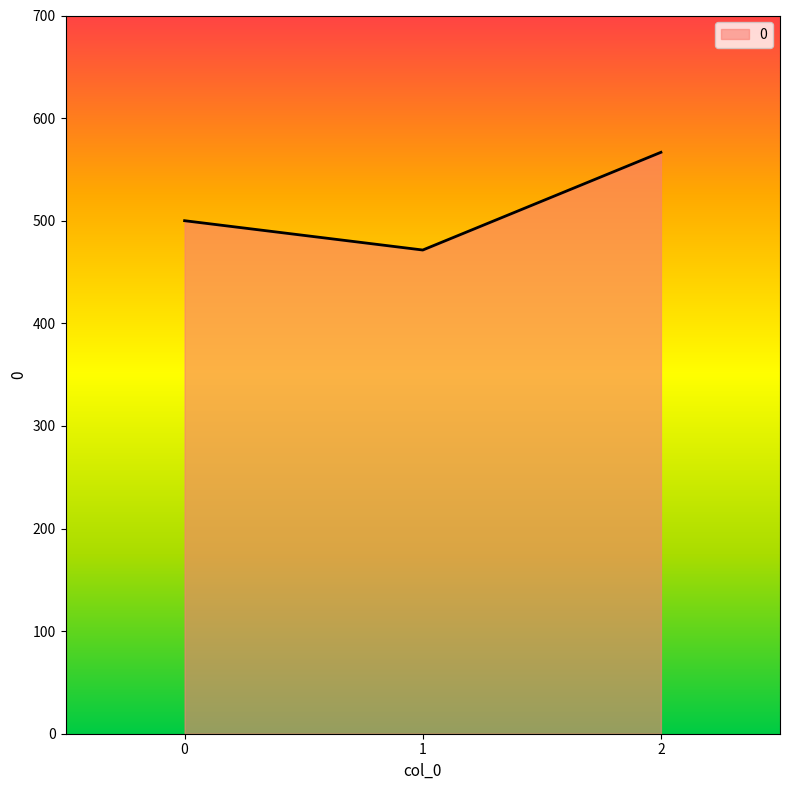

What is the approximate value at 0?

500.0